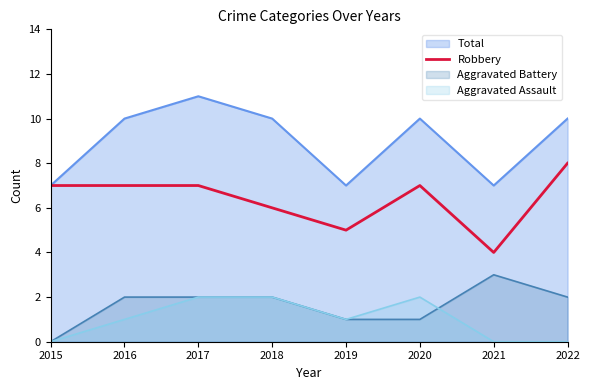

What is the maximum value for Aggravated Battery?

3